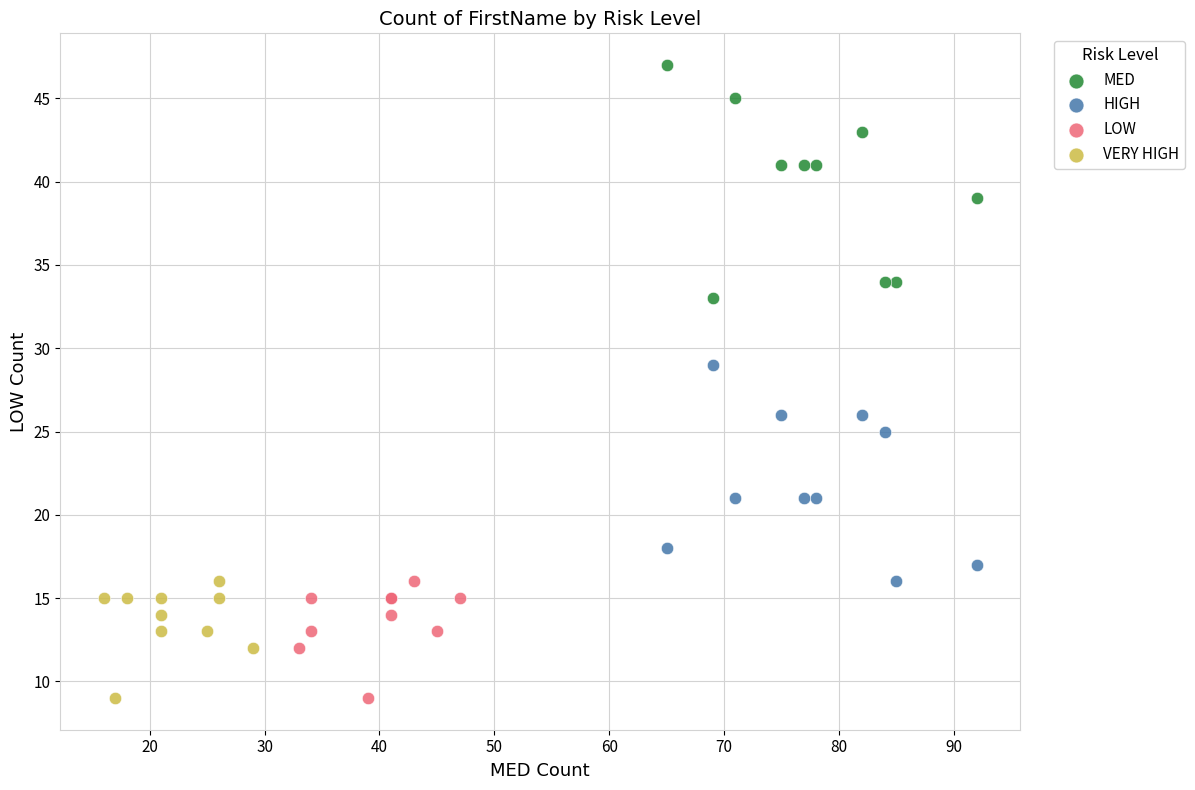

What are all the series names shown in the legend?

MED, HIGH, LOW, VERY HIGH